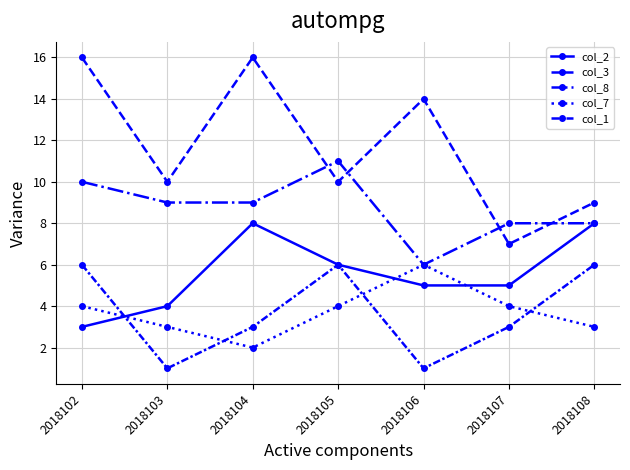

How many distinct data groups are displayed?

5